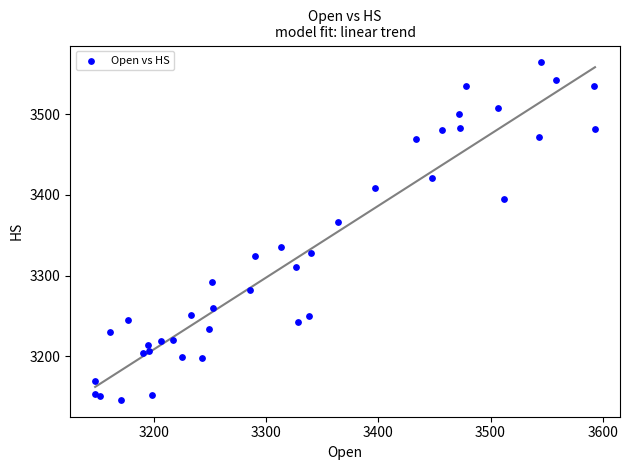

What Y value in the scatter plot is closest to 3355?

3366.2